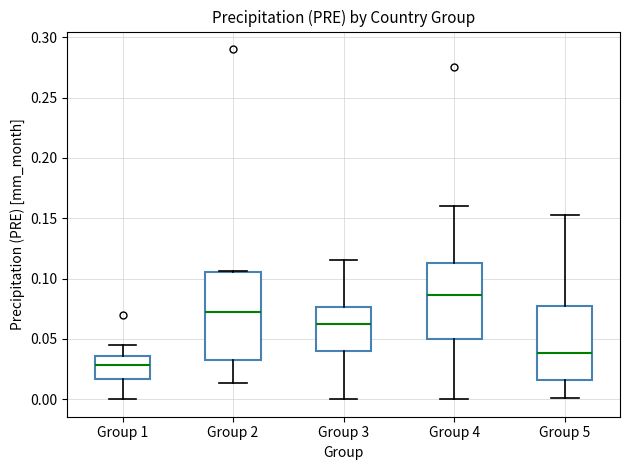

Reading left to right, transcribe this box plot: for each box, give where its median line is, the range the box spans, and where its two whiskers end, as read against the y-axis. The values are not printed on the chart, so give them approximately, as read against the axis.

Group 1: median 0.030, box 0.015 to 0.035, whiskers 0.000 to 0.045
Group 2: median 0.075, box 0.030 to 0.105, whiskers 0.015 to 0.105
Group 3: median 0.065, box 0.040 to 0.075, whiskers 0.000 to 0.115
Group 4: median 0.085, box 0.050 to 0.115, whiskers 0.000 to 0.160
Group 5: median 0.040, box 0.015 to 0.075, whiskers 0.000 to 0.150